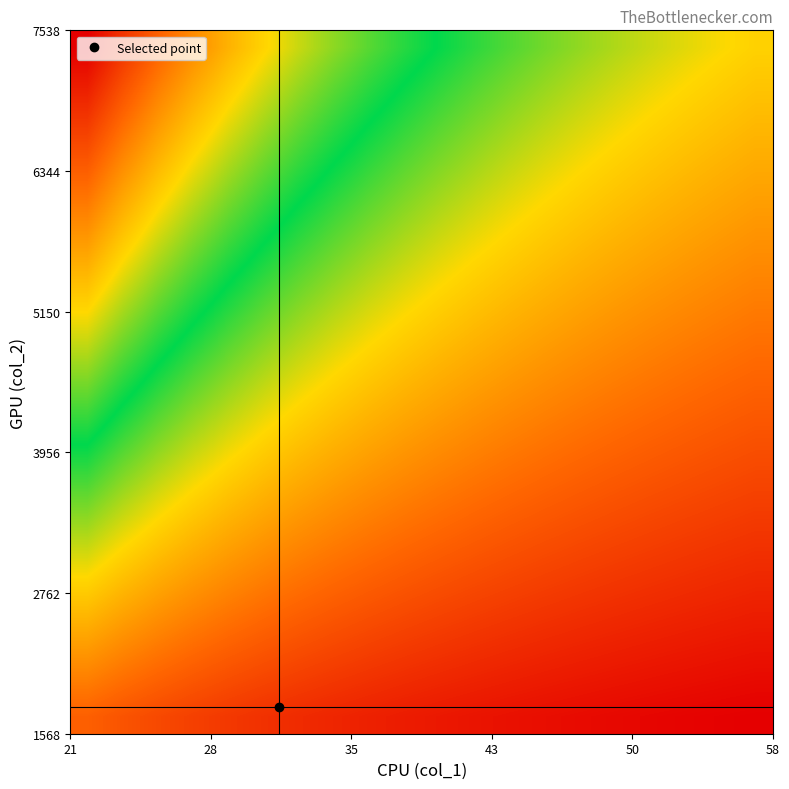

What is the maximum value shown in the chart?

337.0